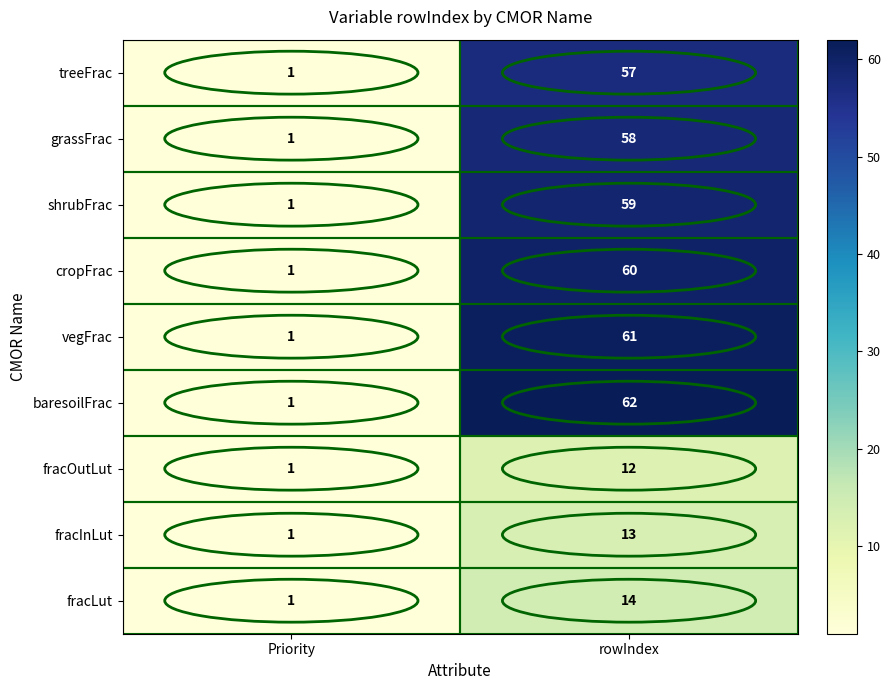

True or false: baresoilFrac has a value of 16 at rowIndex.

False